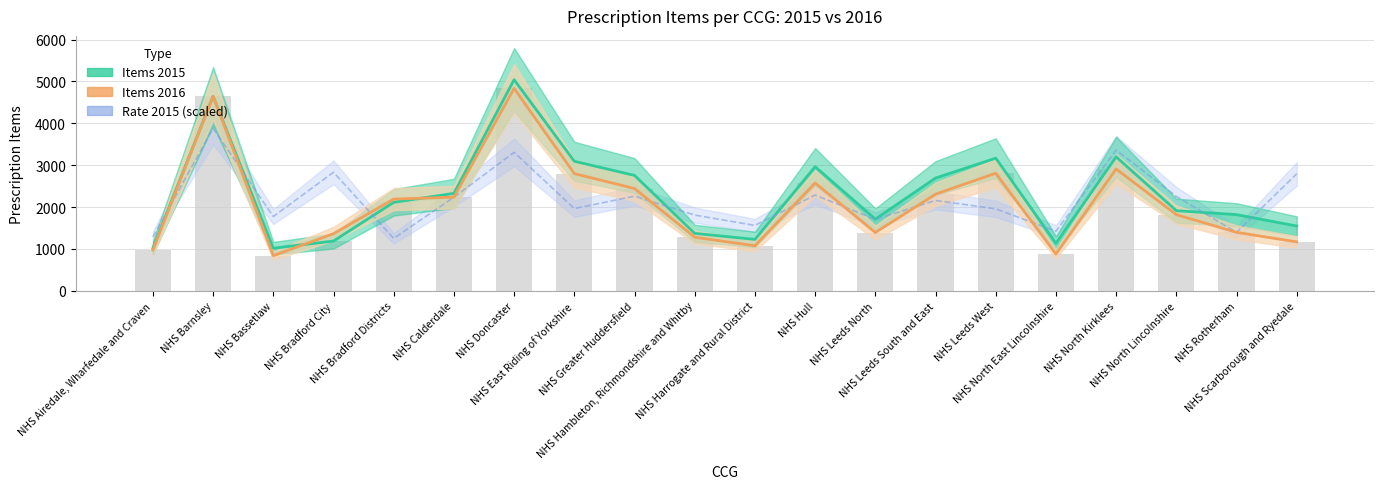

What is the total value across all series at NHS Hull?

7826.0